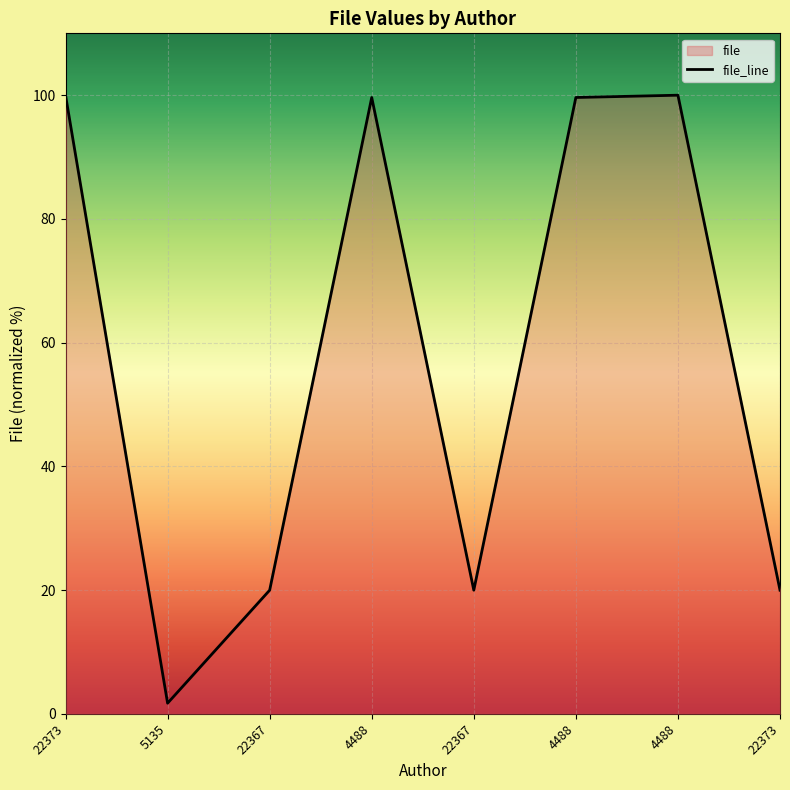

Rank the categories by value from highest to lowest.

22373, 4488, 4488, 4488, 22367, 22367, 22373, 5135